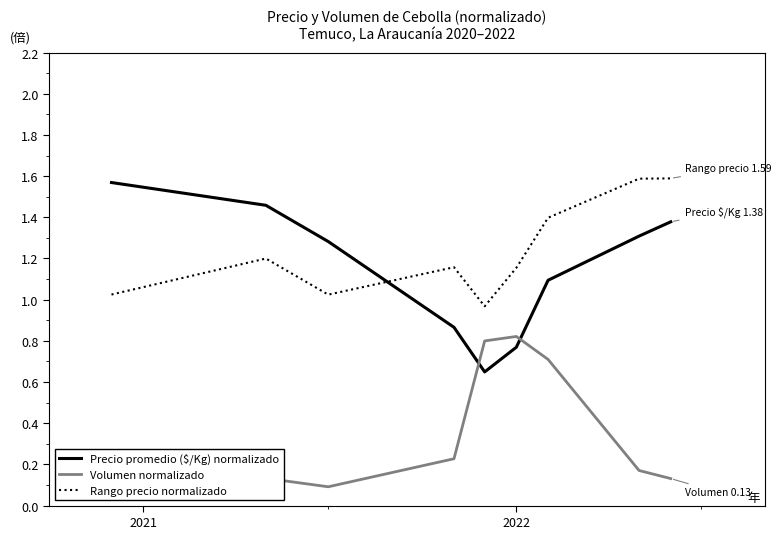

True or false: Volumen normalizado and Rango precio normalizado cross at least once.

False